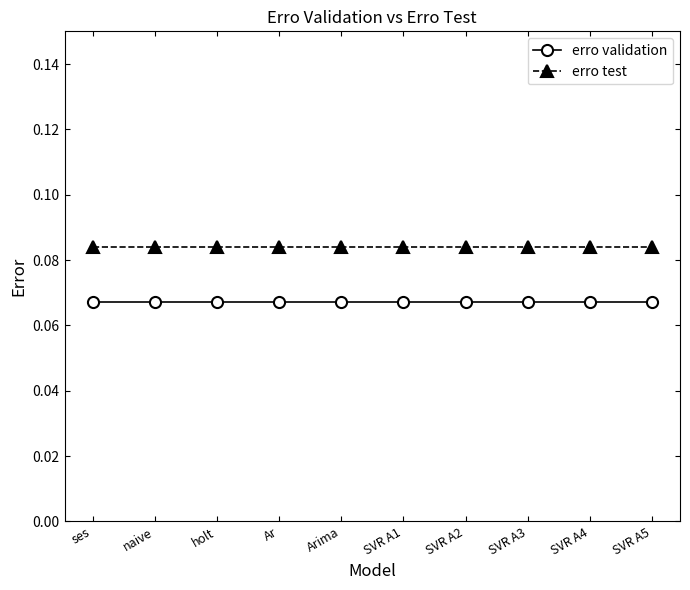

Is the value of erro test at ses greater than the value of erro validation at SVR A1?

Yes